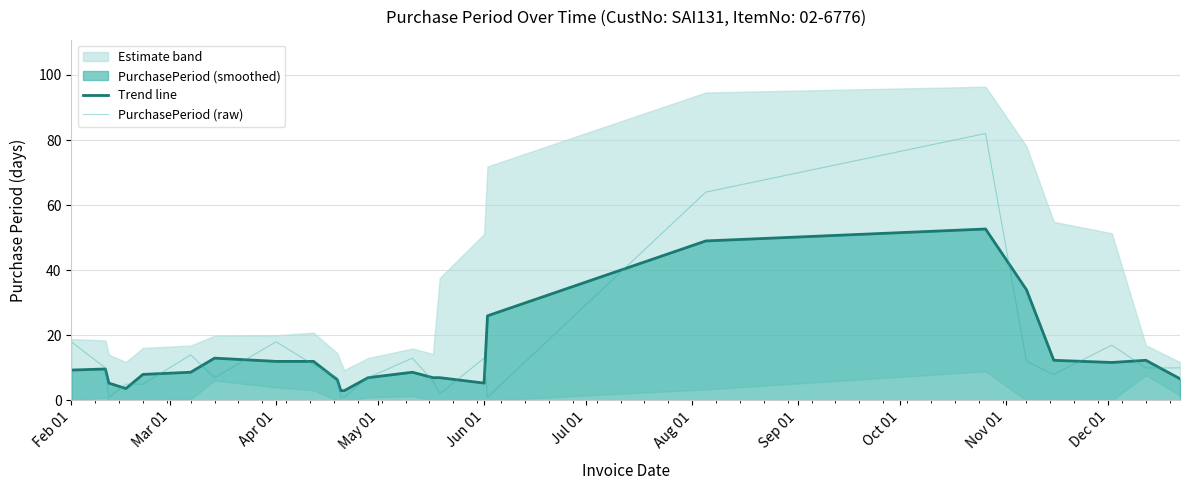

How many intersections are there between PurchasePeriod (raw) and Trend line?

17